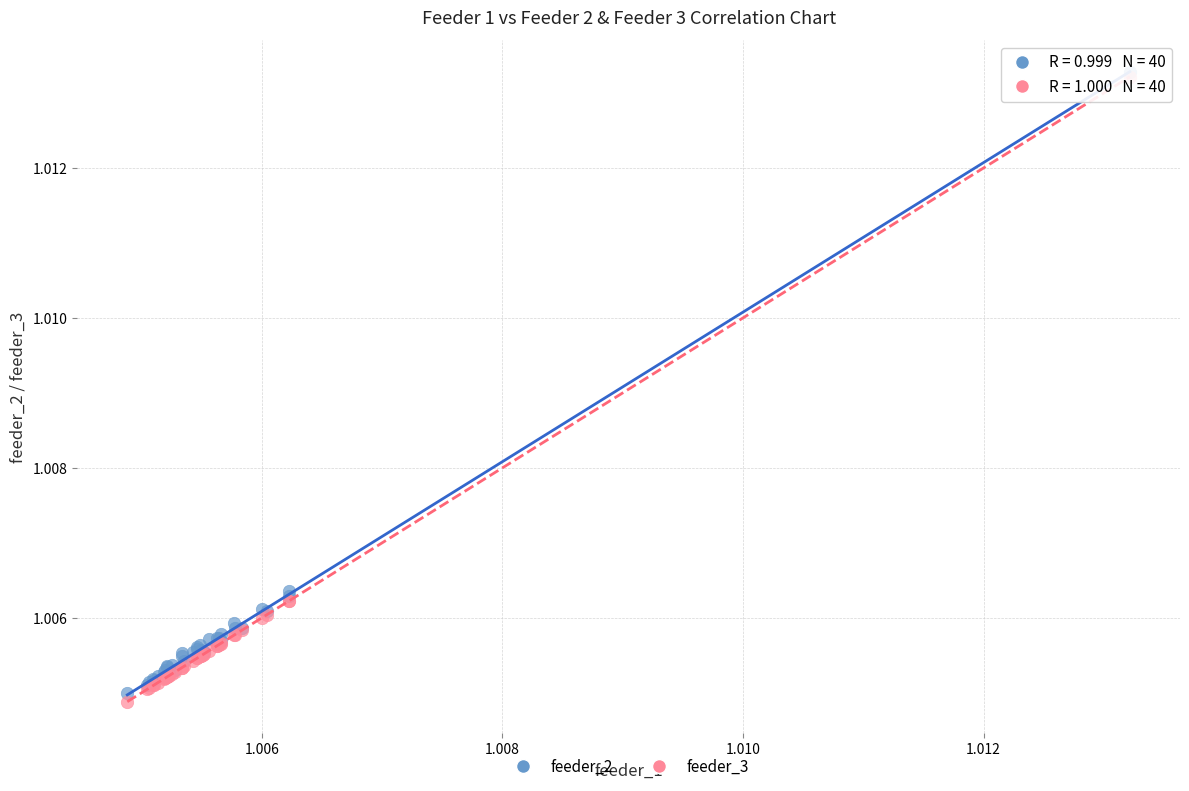

What are all the series names shown in the legend?

feeder_2, feeder_3